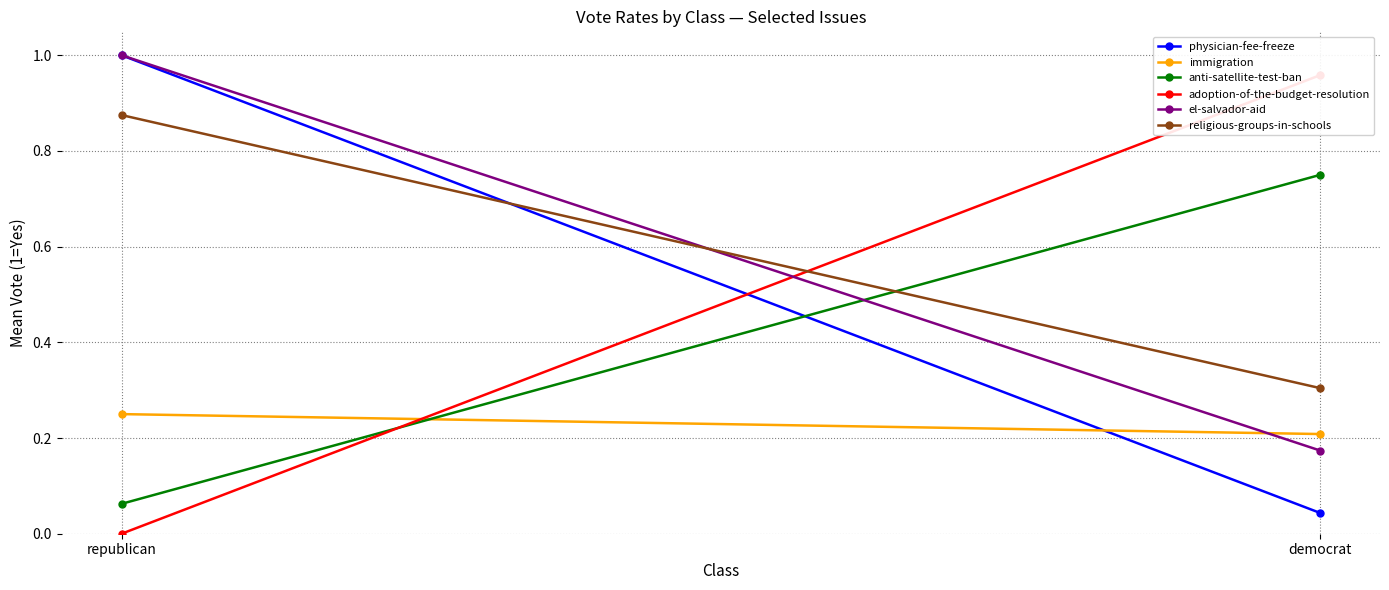

How many lines are shown in the chart?

6